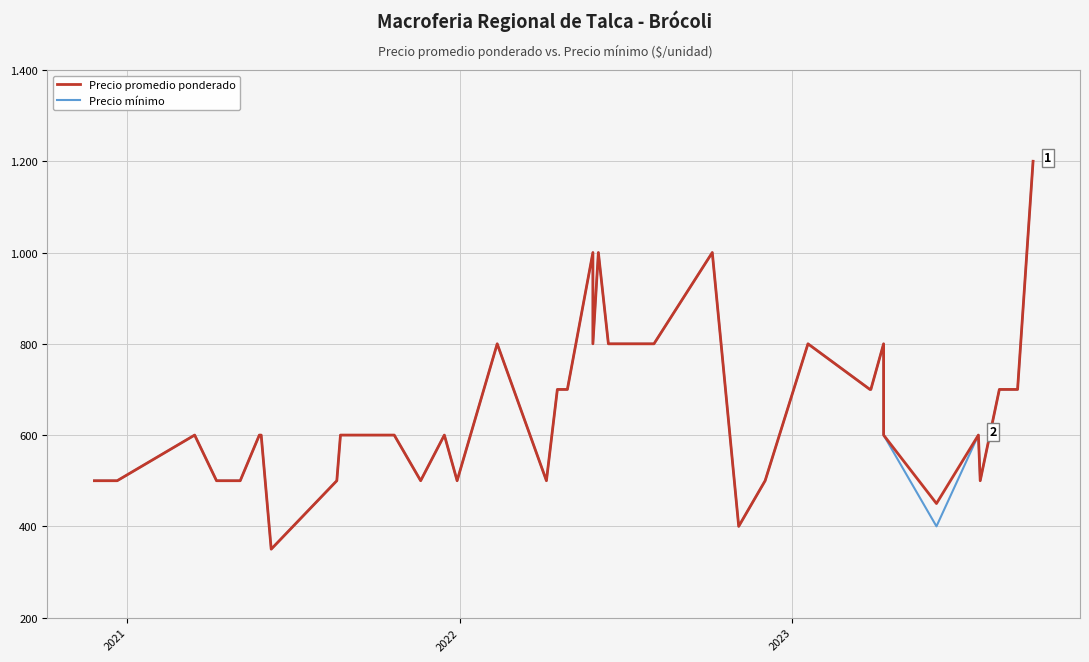

The value of Precio promedio ponderado at 5 is 1071. True or false?

False